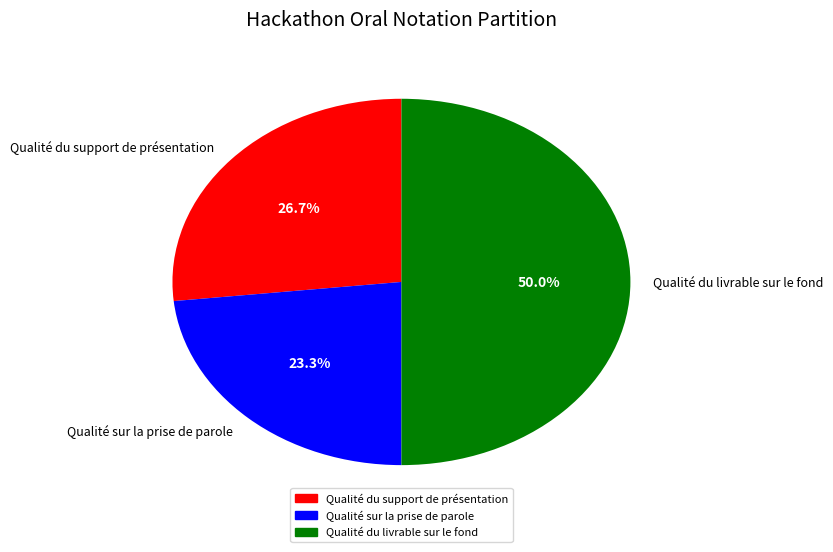

Do Qualité du livrable sur le fond and Qualité sur la prise de parole together represent more than half of the pie?

Yes